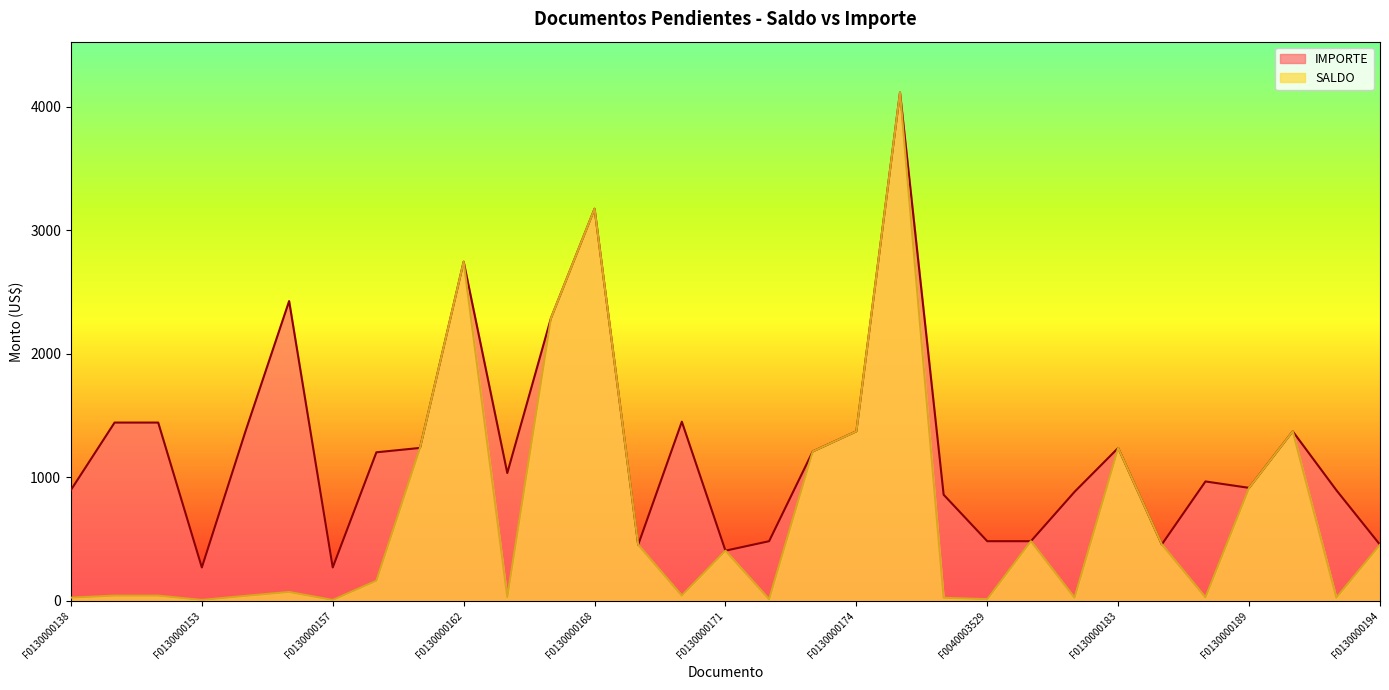

Reading left to right, list all the values displayed in this chart.

SALDO: F0130000138=26.9	F0130000139=43.3	F0130000141=43.3	F0130000153=8.1	F0130000155=41.2	F0130000156=72.8	F0130000157=8.1	F0130000160=163.7	F0130000161=1239.0	F0130000162=2747.0	F0040003261=31.1	F0130000166=2289.2	F0130000168=3175.6	F0130000167=455.2	F0040003269=43.5	F0130000171=407.1	F0040003332=14.5	F0130000172=1210.4	F0130000174=1373.5	F0130000177=4116.6	F0040003494=25.8	F0040003529=14.5	F0130000181=483.8	F0130000235=26.5	F0130000183=1239.0	F0130000187=457.8	F0040003633=29.0	F0130000189=915.7	F0130000195=1373.5	F0130000239=26.9	F0130000194=455.2
IMPORTE: F0130000138=898.5	F0130000139=1444.3	F0130000141=1444.3	F0130000153=271.4	F0130000155=1373.5	F0130000156=2428.0	F0130000157=271.4	F0130000160=1203.6	F0130000161=1239.0	F0130000162=2747.0	F0040003261=1035.8	F0130000166=2289.2	F0130000168=3175.6	F0130000167=455.2	F0040003269=1451.4	F0130000171=407.1	F0040003332=483.8	F0130000172=1210.4	F0130000174=1373.5	F0130000177=4116.6	F0040003494=860.2	F0040003529=483.8	F0130000181=483.8	F0130000235=883.6	F0130000183=1239.0	F0130000187=457.8	F0040003633=967.6	F0130000189=915.7	F0130000195=1373.5	F0130000239=896.8	F0130000194=455.2